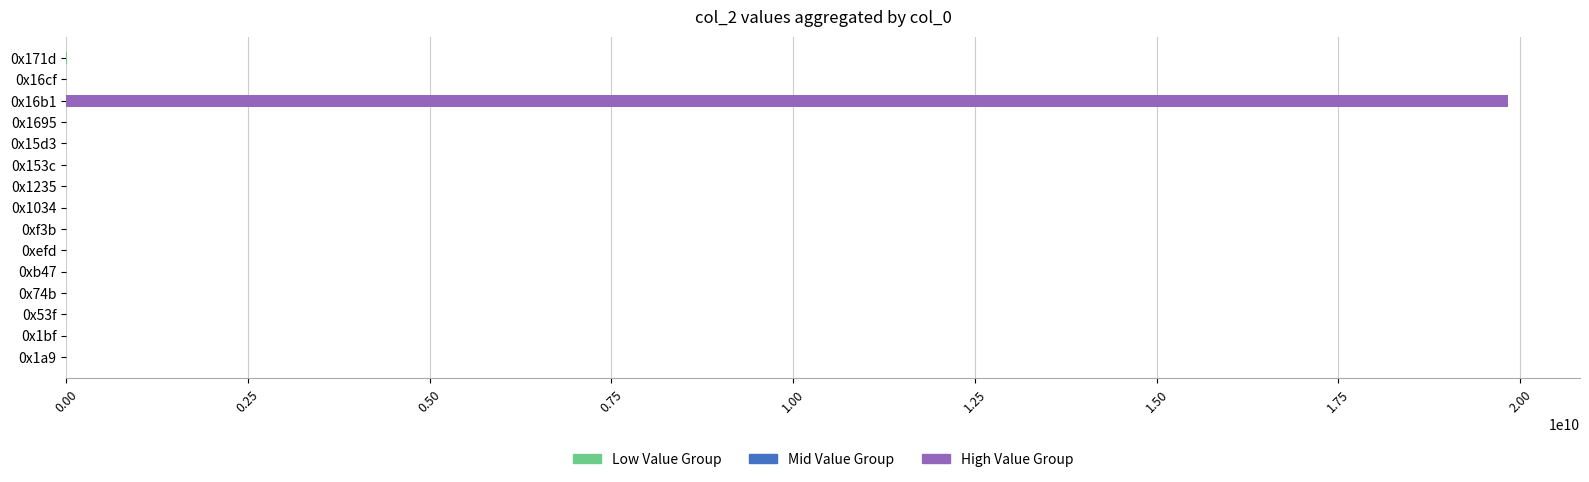

Rank the series by their maximum value, from highest to lowest.

High Value Group, Low Value Group, Mid Value Group